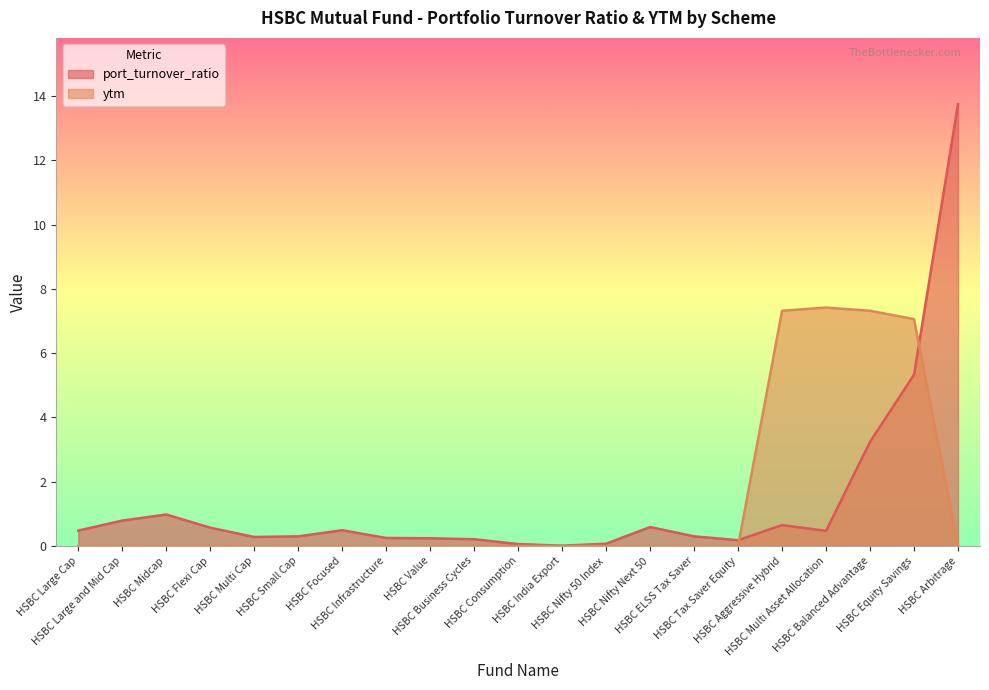

Where is ytm nearest to the value 3?

HSBC Large Cap